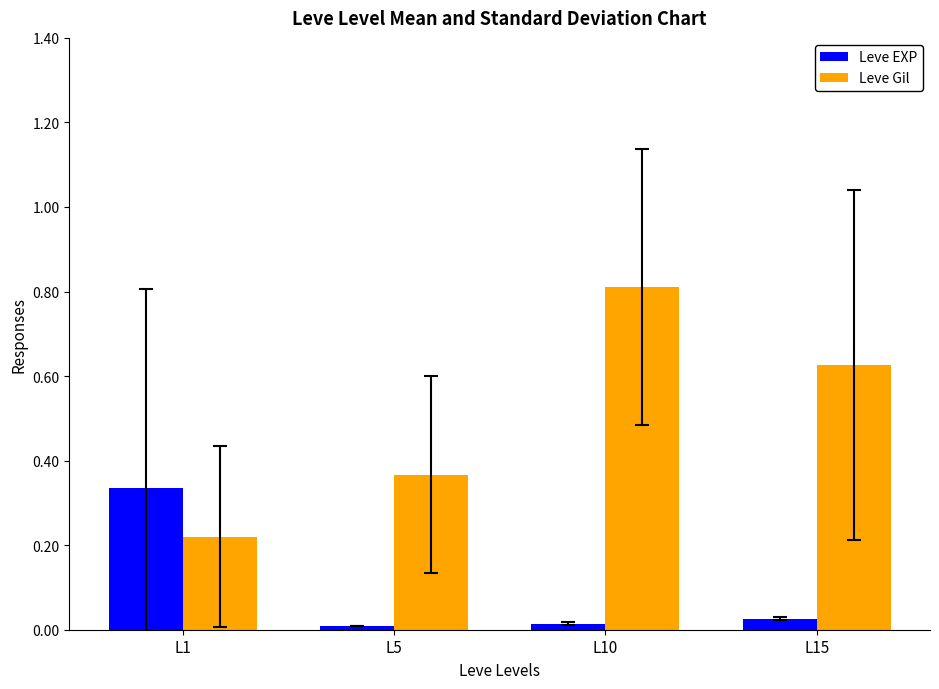

Rank the categories by Leve Gil value from highest to lowest.

L10, L15, L5, L1